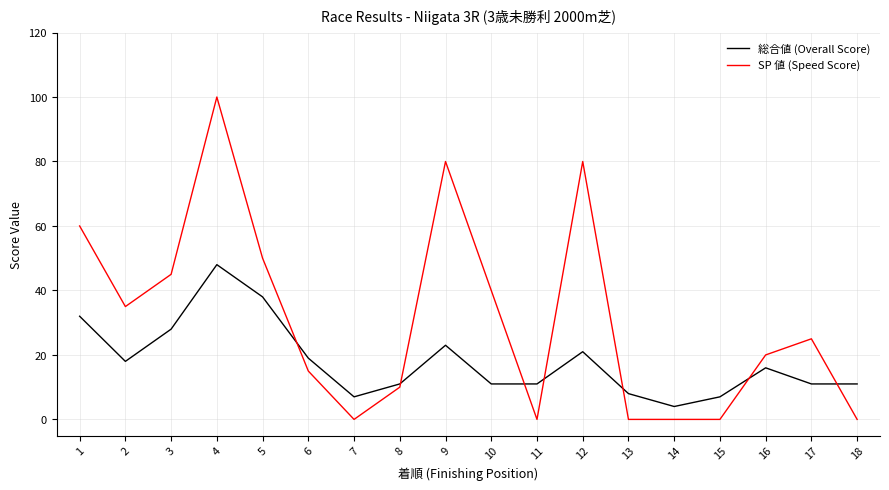

At which category is the sum across all series the highest?

4